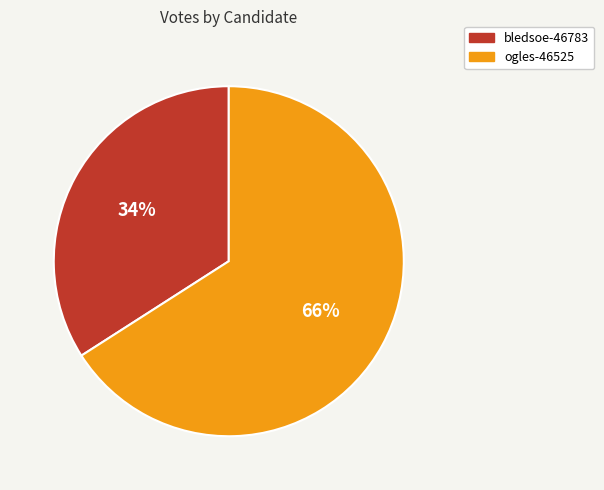

True or false: bledsoe-46783 accounts for 34% of the total.

True